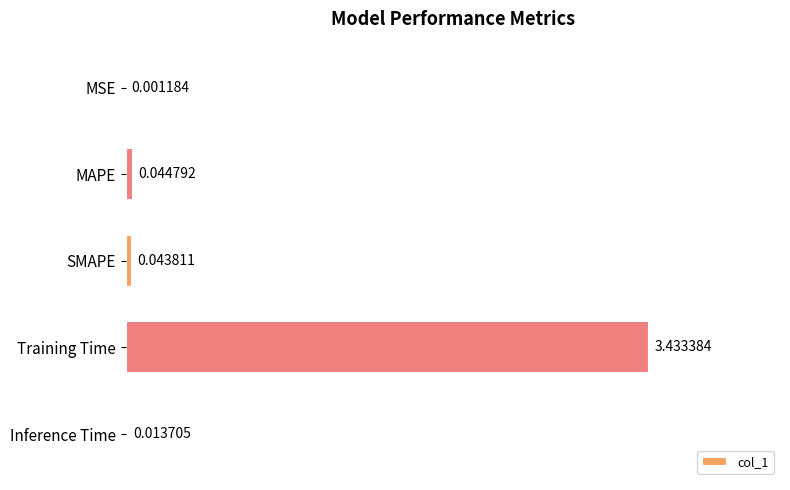

What is the change in value from MSE to Training Time?

+3.4